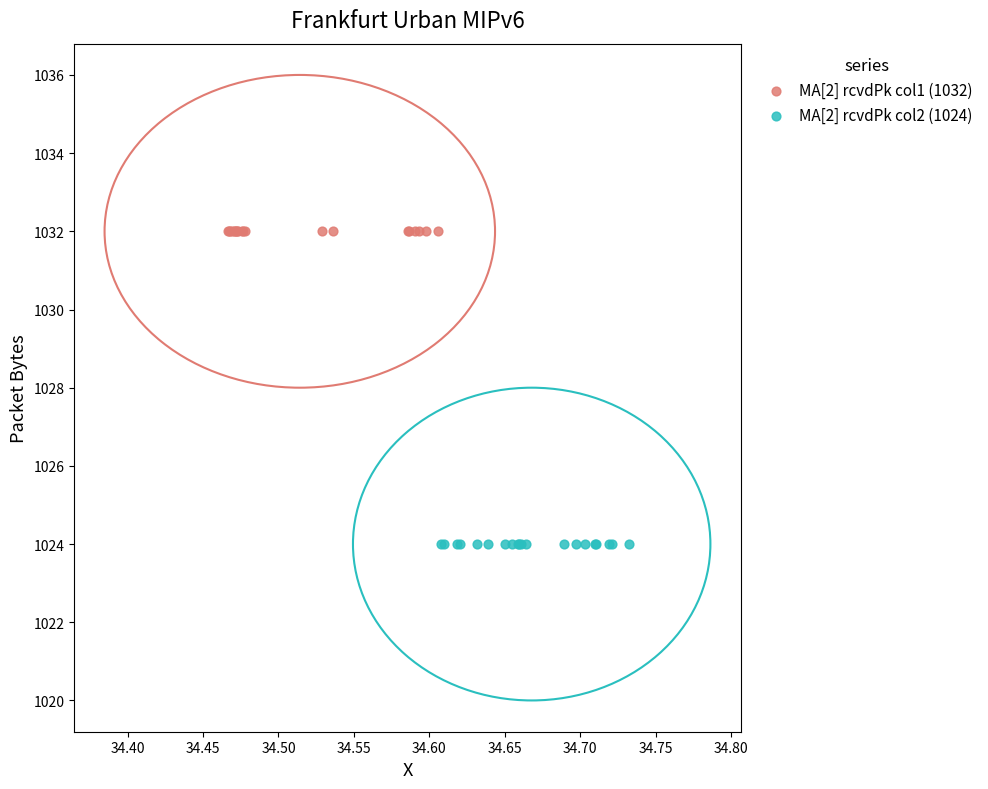

Which series reaches the maximum Y coordinate?

MA[2] rcvdPk col1 (1032)